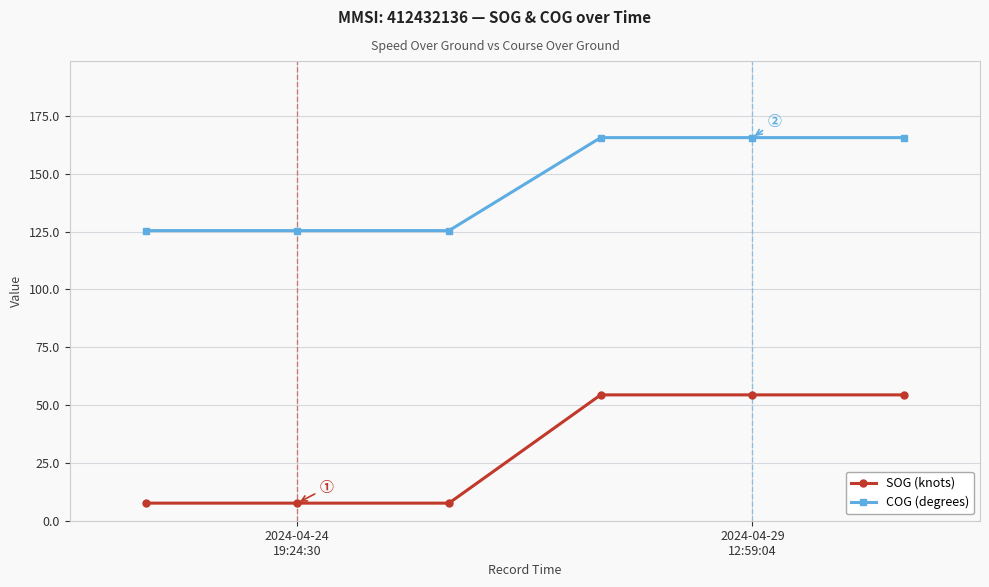

What is the sum of all COG (degrees) values?

873.0